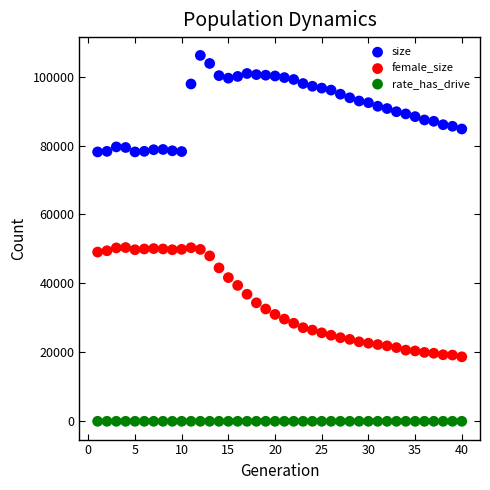

Which series has the widest spread of Y values?

female_size